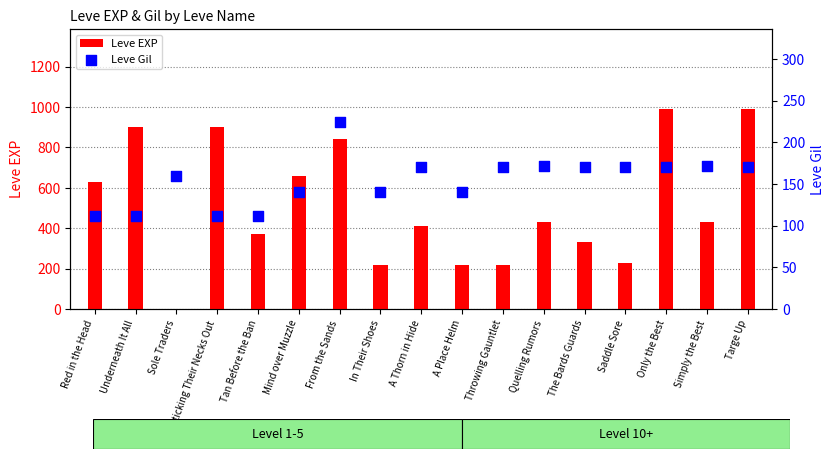

Is the value of Leve EXP at Simply the Best greater than the value of Leve Gil at Tan Before the Ban?

Yes